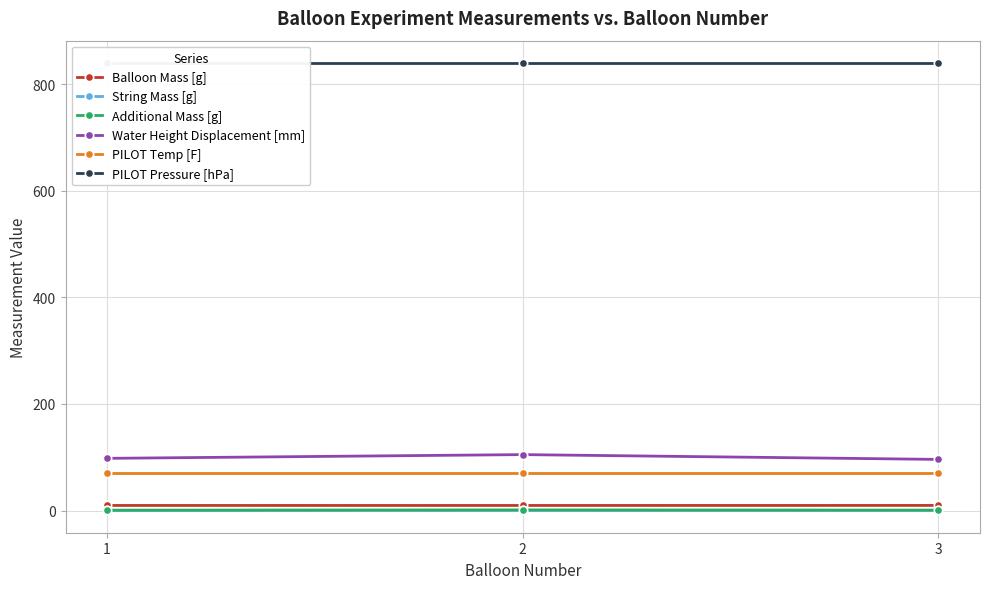

Reading right to left, what are all the values shown in this chart?

Balloon Mass [g]: 9.6	9.6	9.6
String Mass [g]: 0.4	0.4	0.4
Additional Mass [g]: 0.8	1.2	0.7
Water Height Displacement [mm]: 96.0	105.0	98.0
PILOT Temp [F]: 71.0	71.0	71.0
PILOT Pressure [hPa]: 840.0	840.0	840.0